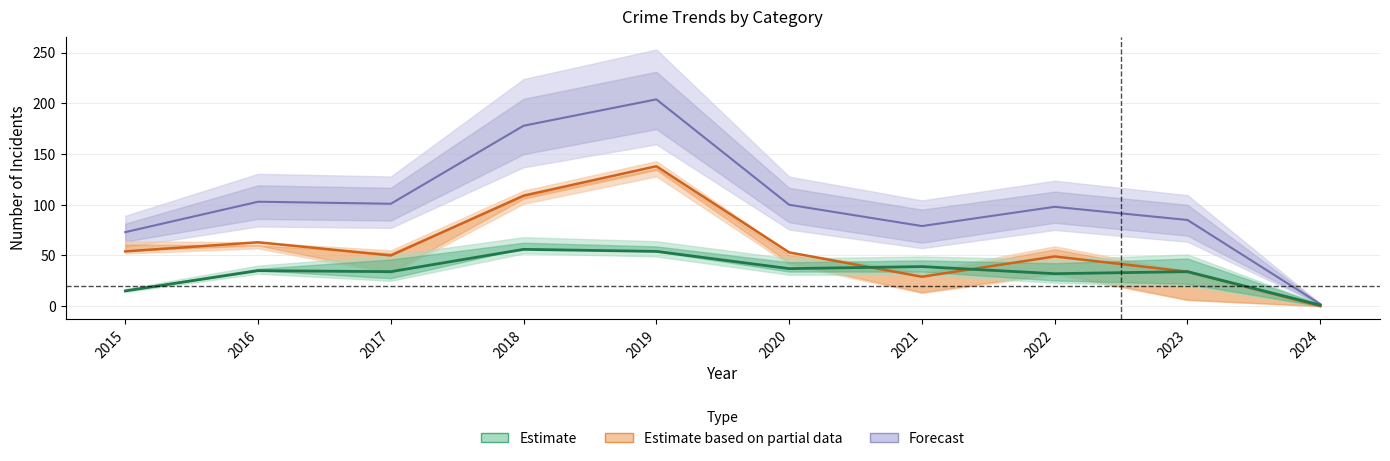

True or false: Forecast and Estimate cross at least once.

False